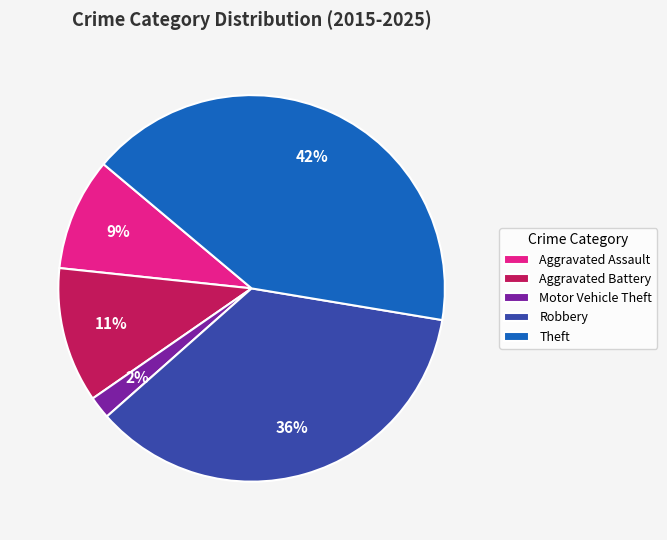

To the nearest percent, what is the difference between the Aggravated Battery and Robbery slice percentages?

25%